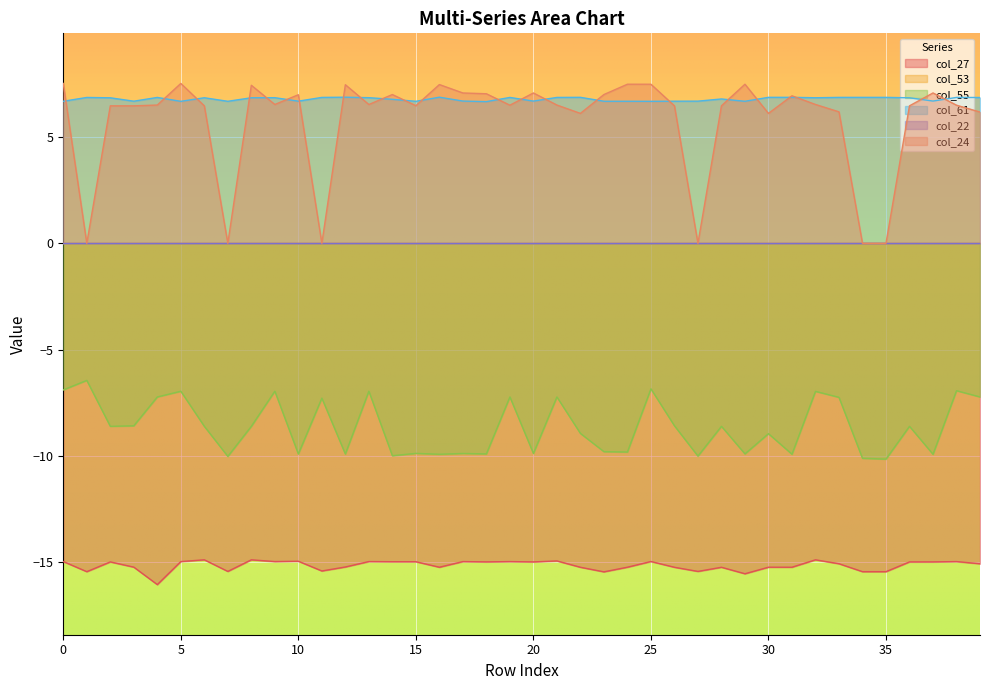

True or false: col_27 and col_61 cross at least once.

False